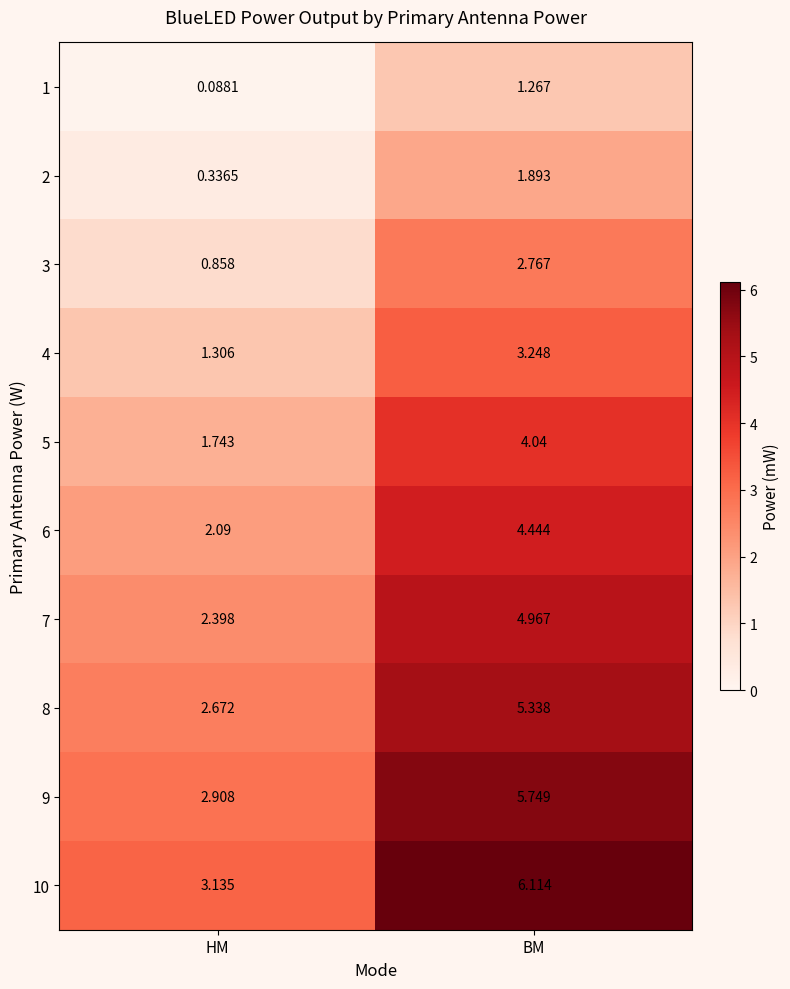

At which label does 8 reach its peak?

BM